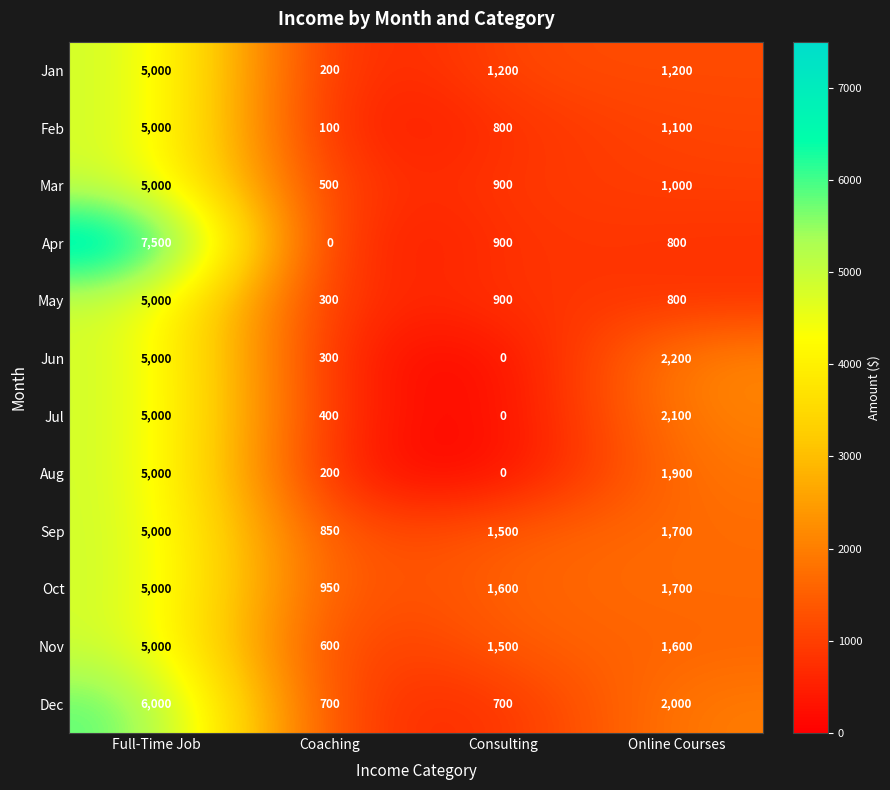

How many distinct data groups are displayed?

12